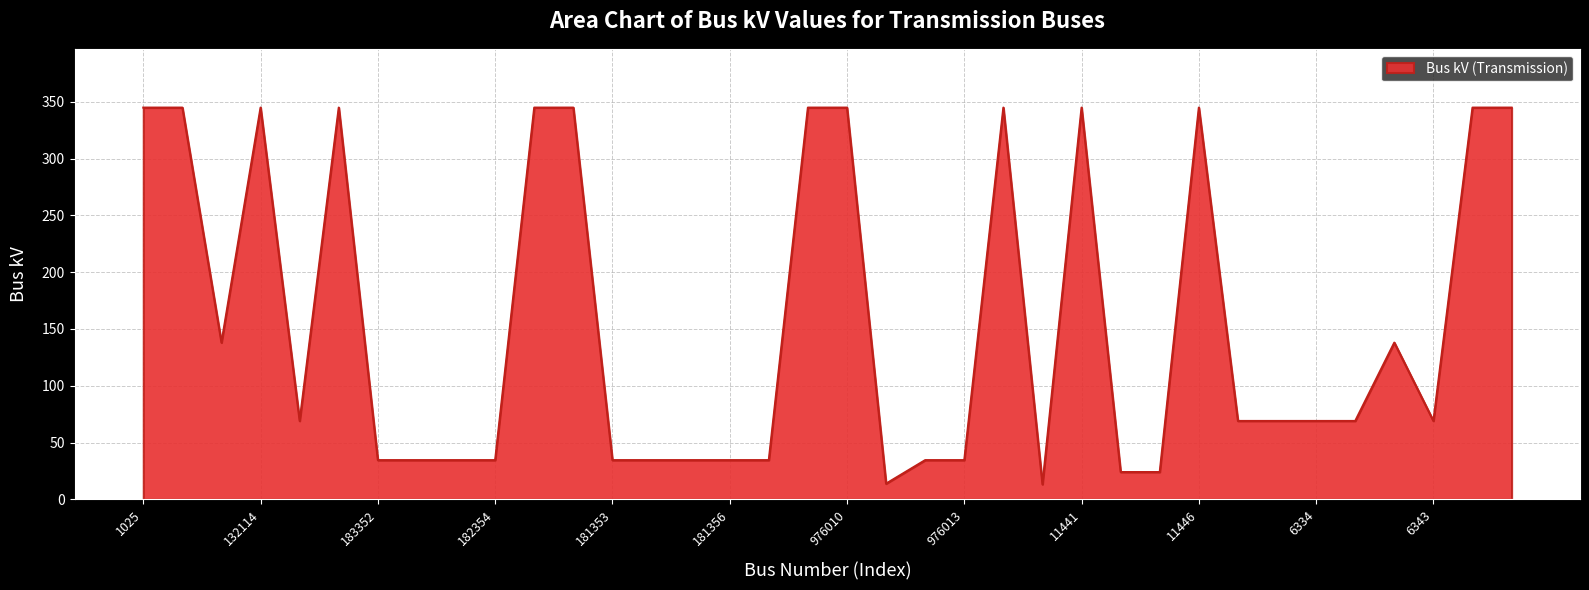

What is the difference between the maximum and minimum values?

331.8